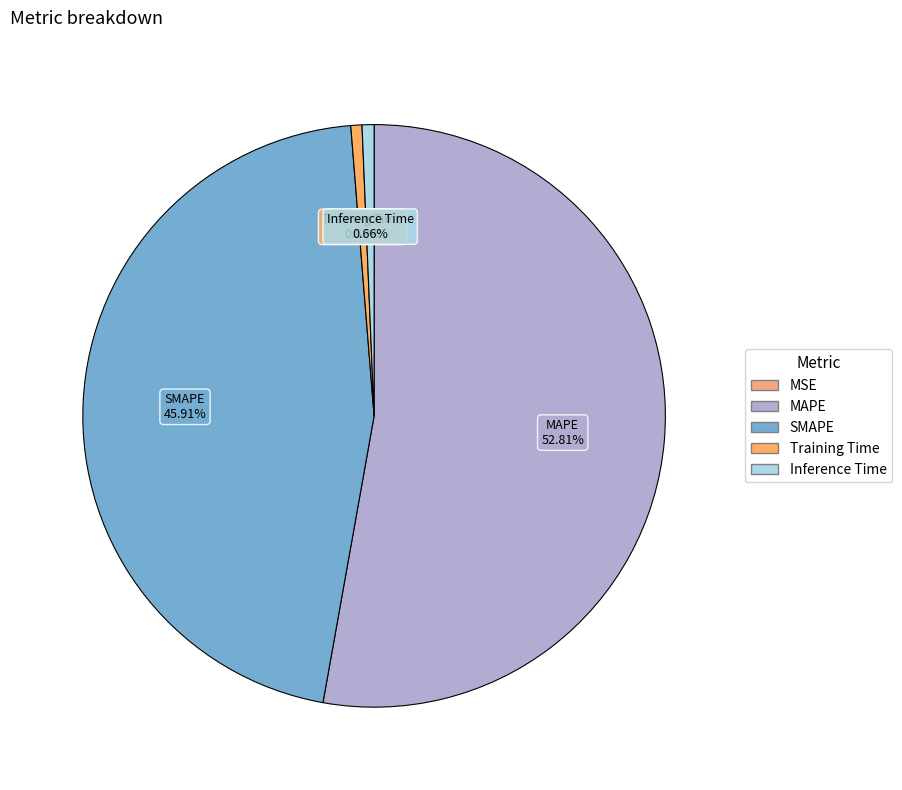

Does any single category account for the majority?

Yes